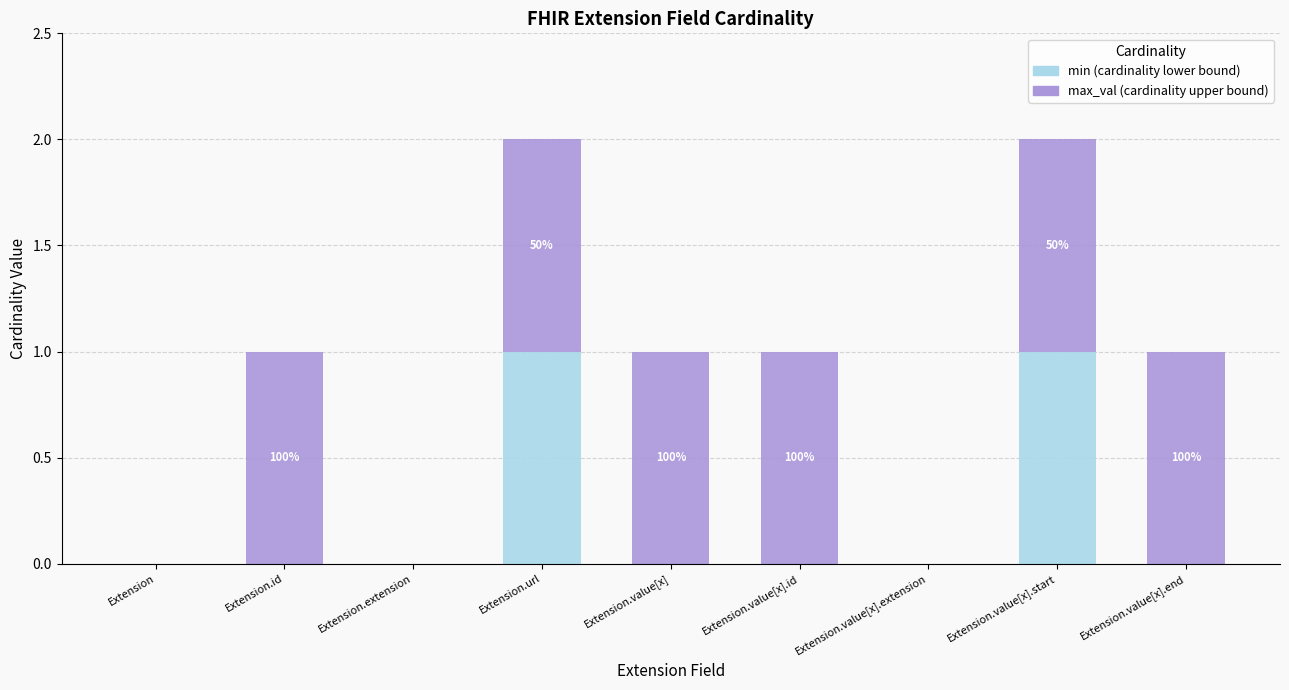

Count the number of data series in this chart.

2